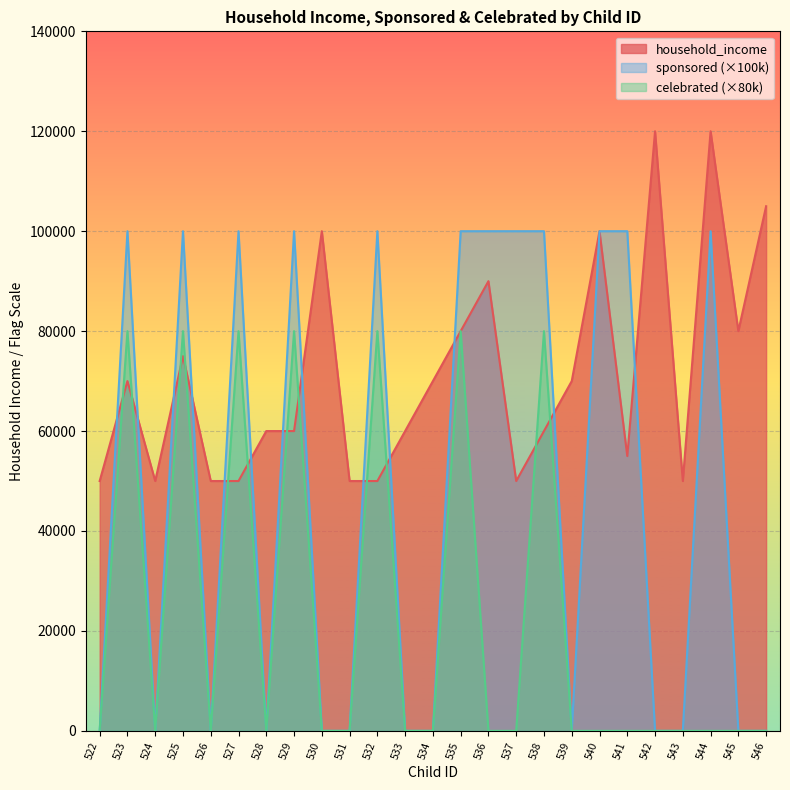

Which series has the largest total across all categories?

household_income